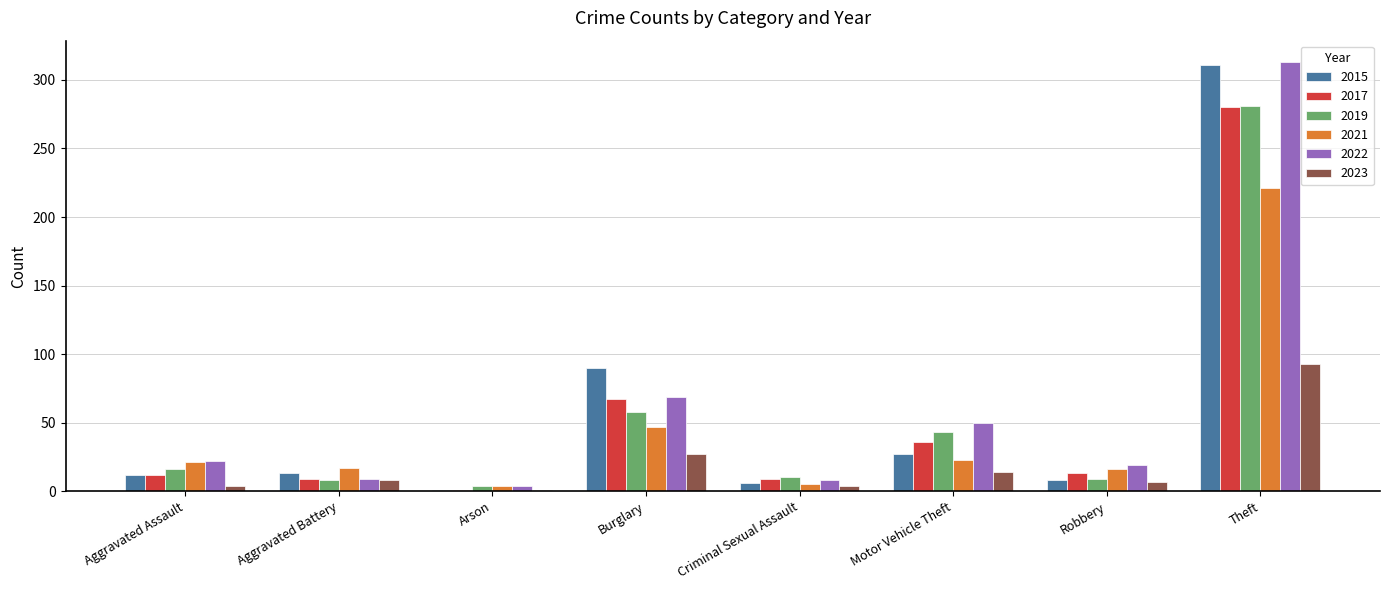

Is the value of 2015 at Motor Vehicle Theft greater than the value of 2021 at Aggravated Battery?

Yes